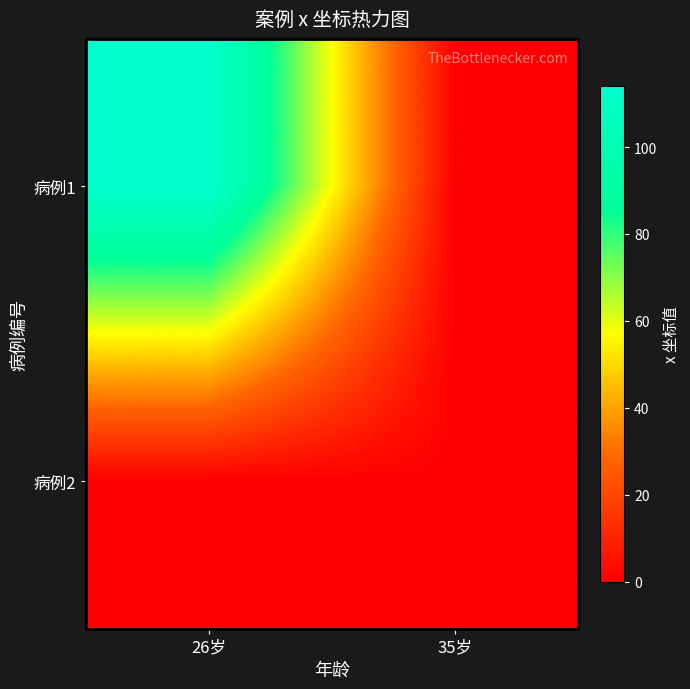

At how many categories does at least one series exceed 22?

1